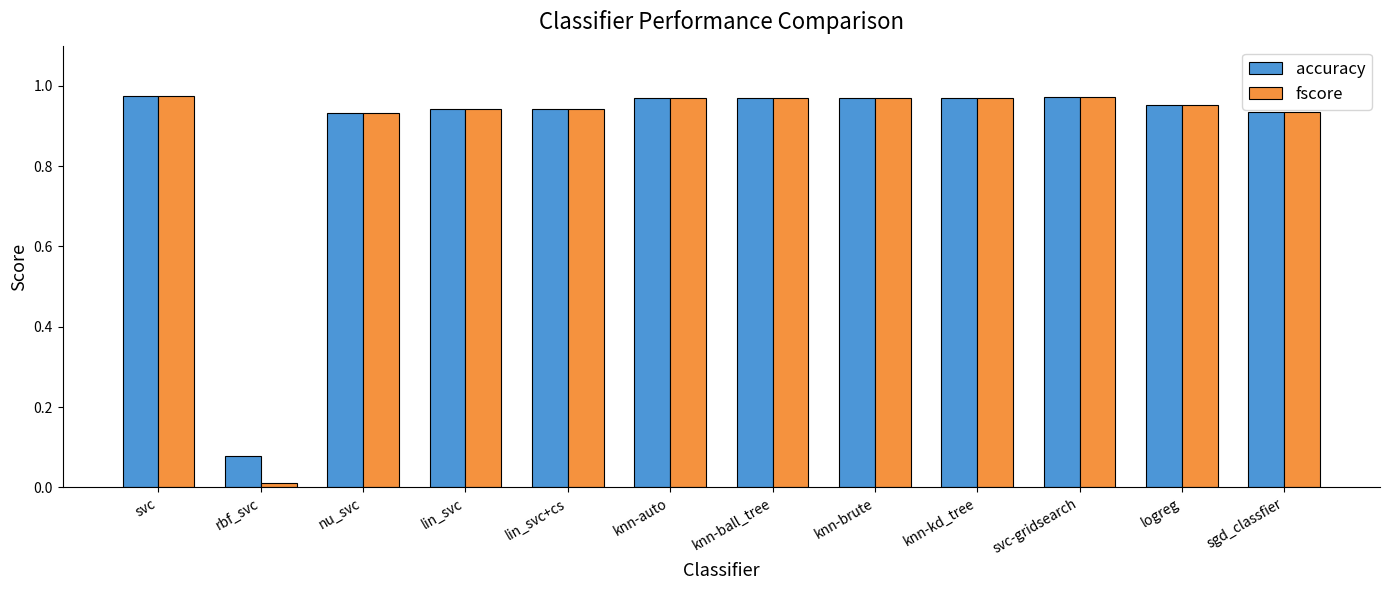

At which label is fscore closest to 0?

rbf_svc